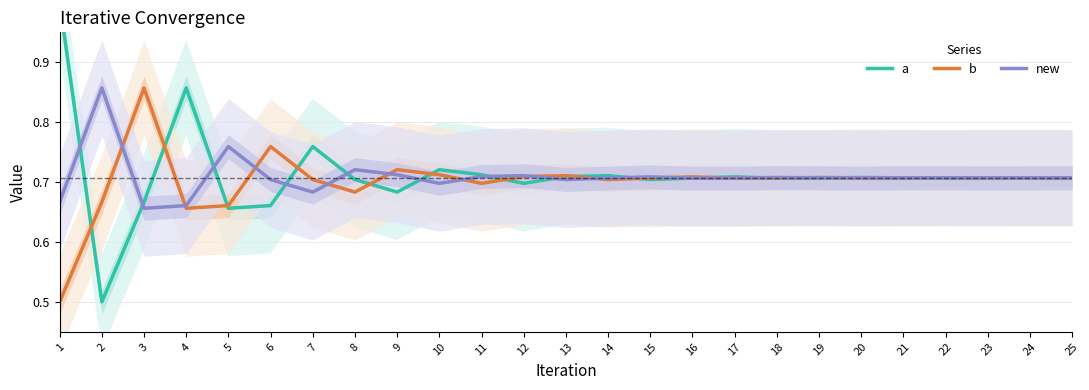

Is it true that b equals 0.7 at 4?

True